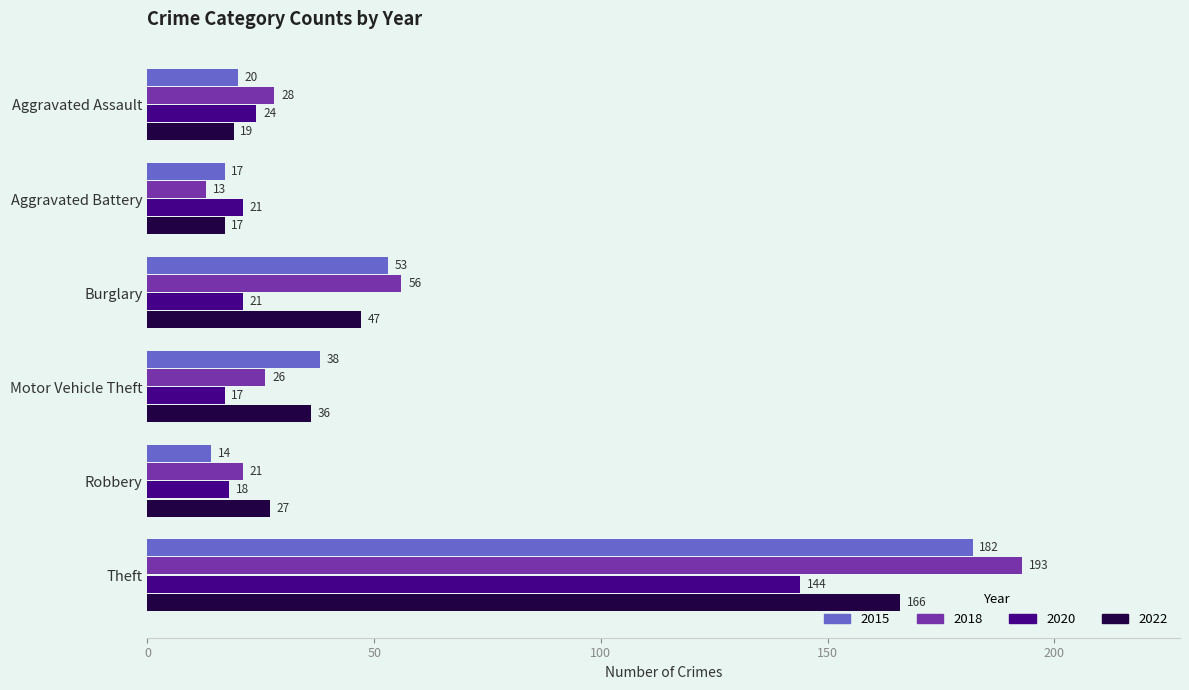

The 2015 series shows 182 at Theft. True or false?

True